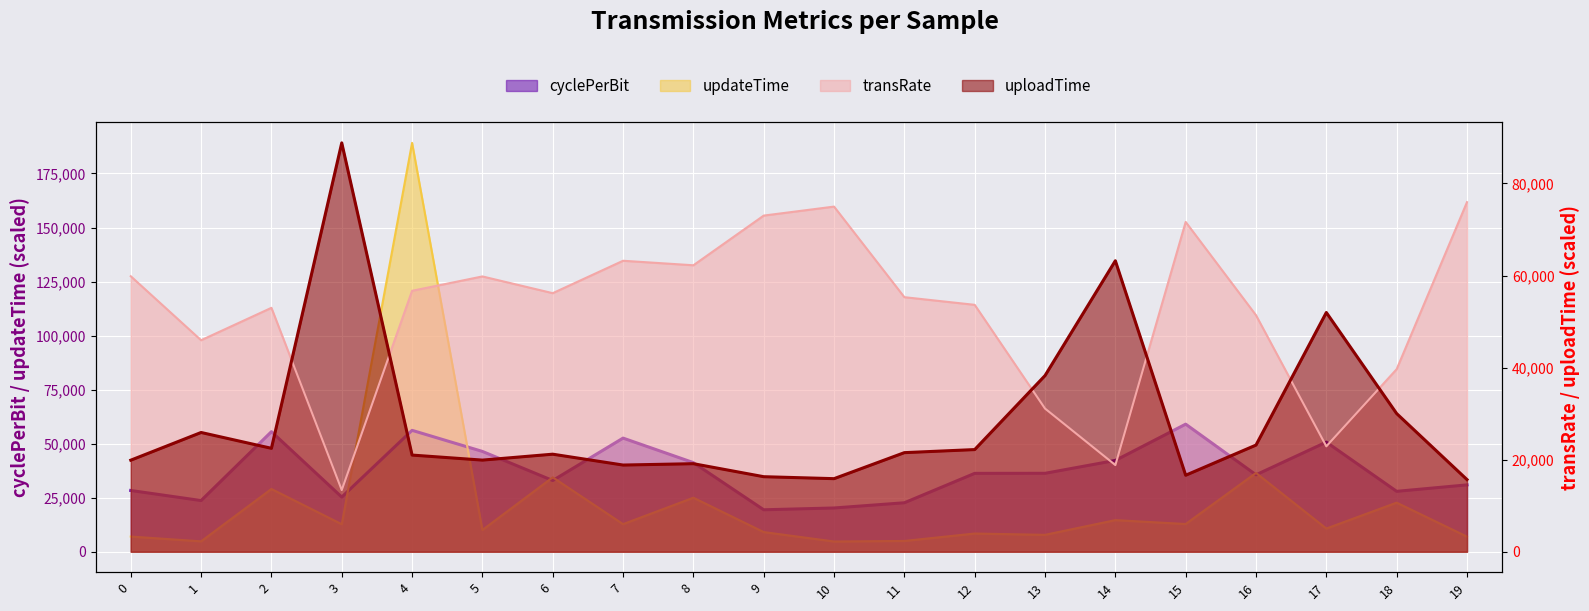

True or false: updateTime has more than 1 interior local peaks.

True